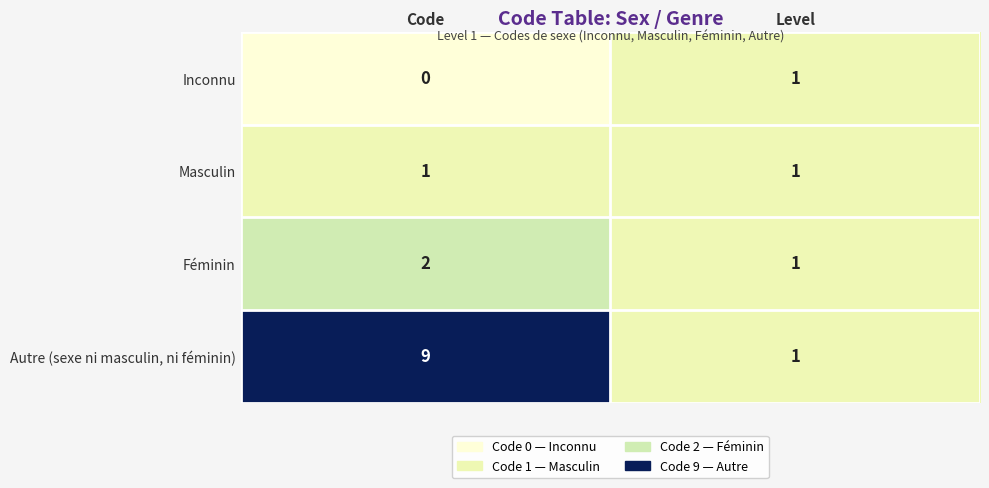

What is the difference between the highest and lowest values at Code?

9